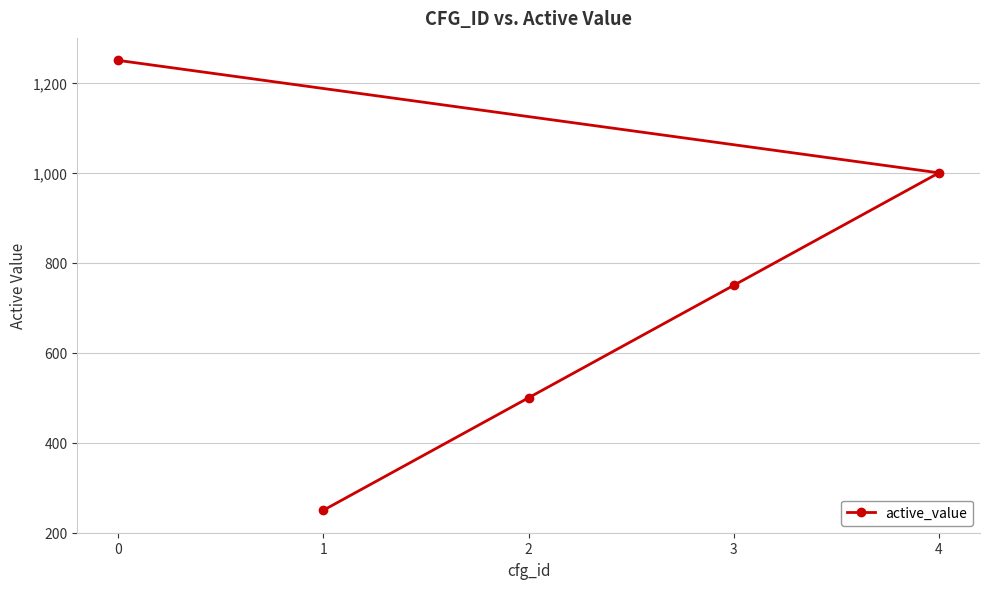

What is the approximate value at 0, to the nearest 50?

1250